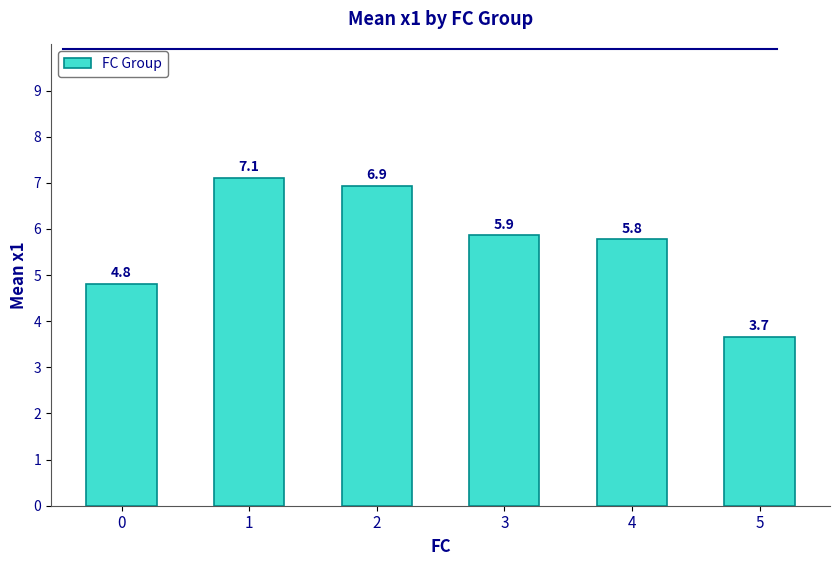

Which category has the lowest value across all series?

5